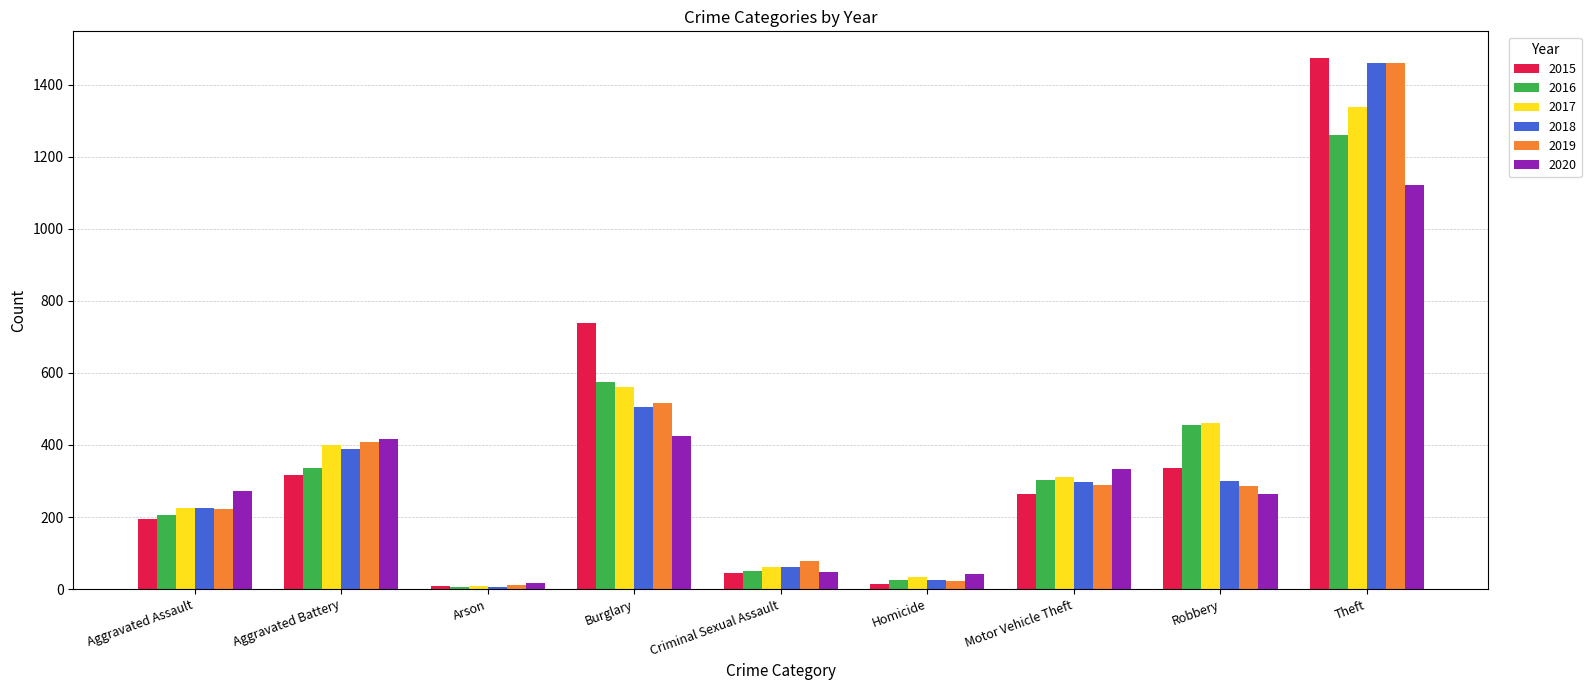

How many data points in 2018 are less than 298?

4